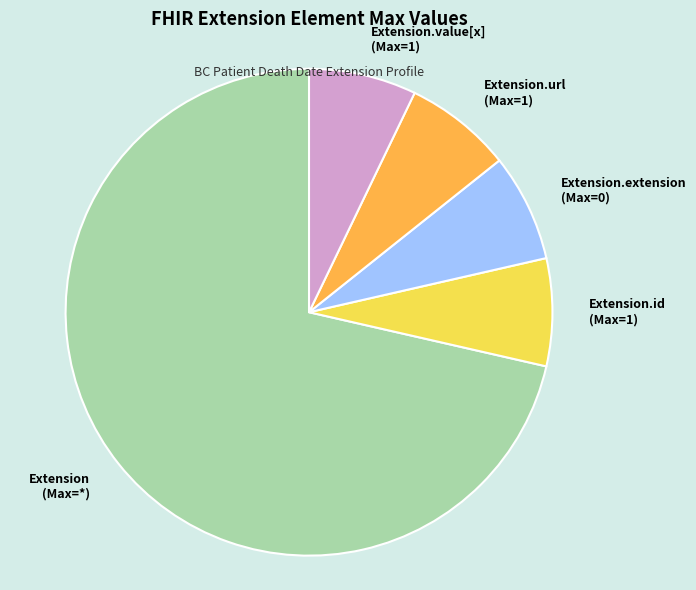

Is it true that Extension.value[x] (Max=1) is 2% of the pie?

False